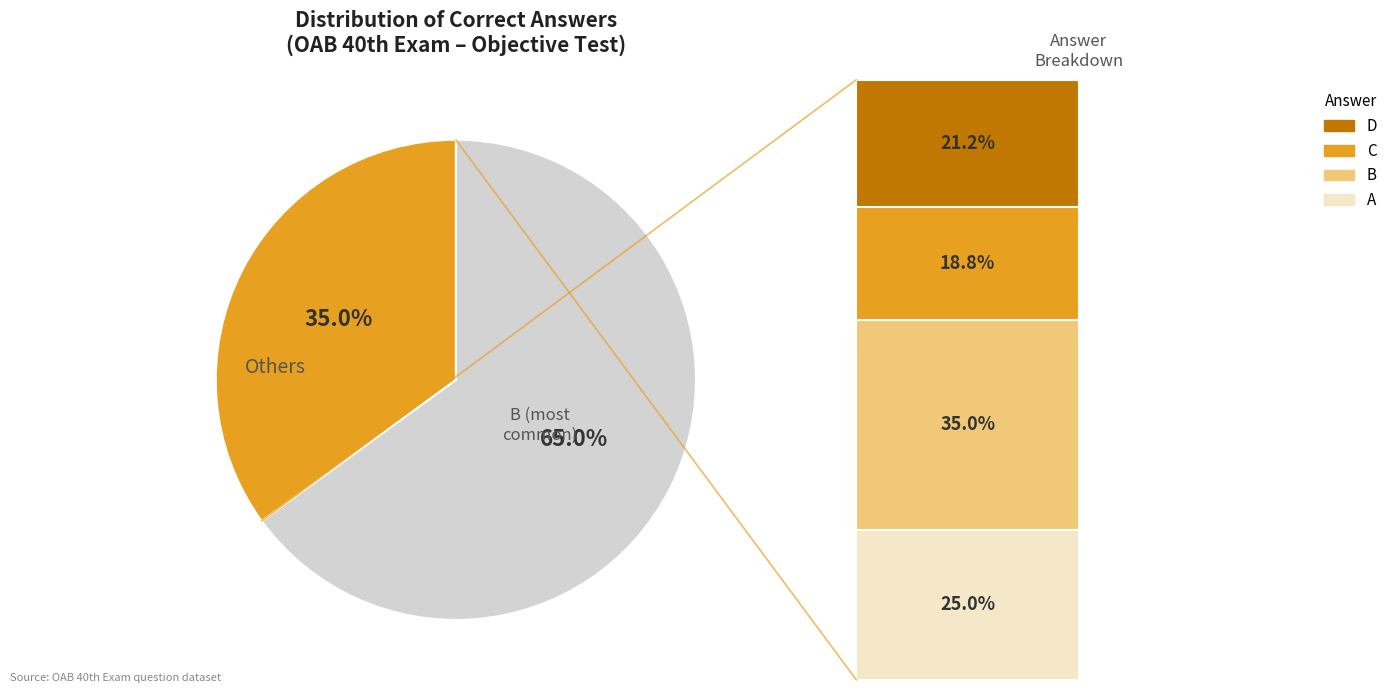

Combined, what portion of the pie is B and D?

56.2%